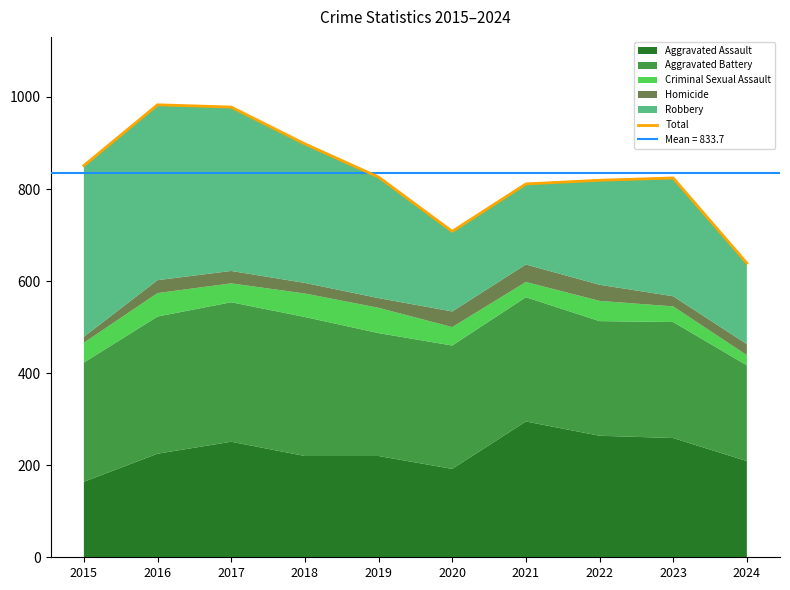

Rank the categories by value from lowest to highest.

2024, 2020, 2021, 2022, 2023, 2019, 2015, 2018, 2017, 2016